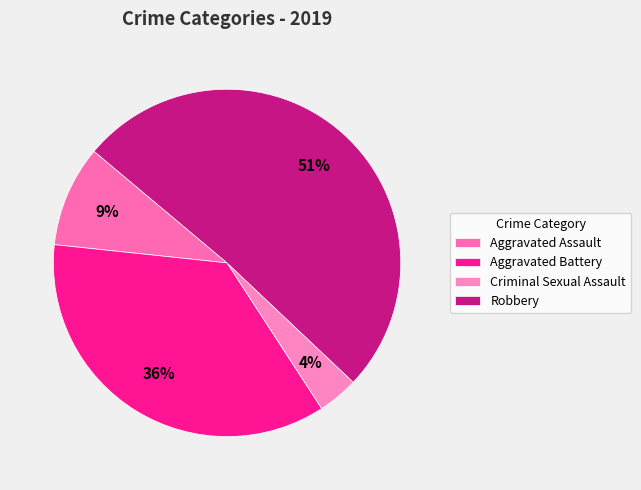

Rank the categories by value from highest to lowest.

Robbery, Aggravated Battery, Aggravated Assault, Criminal Sexual Assault